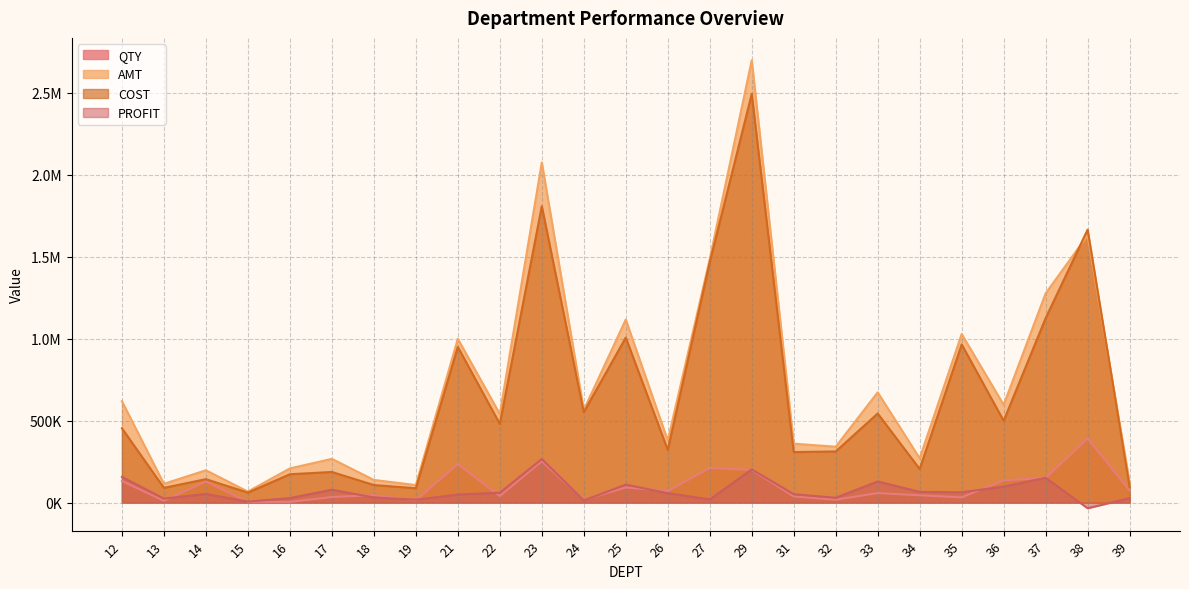

What is the sum of the QTY values at 19 and 12?

144923